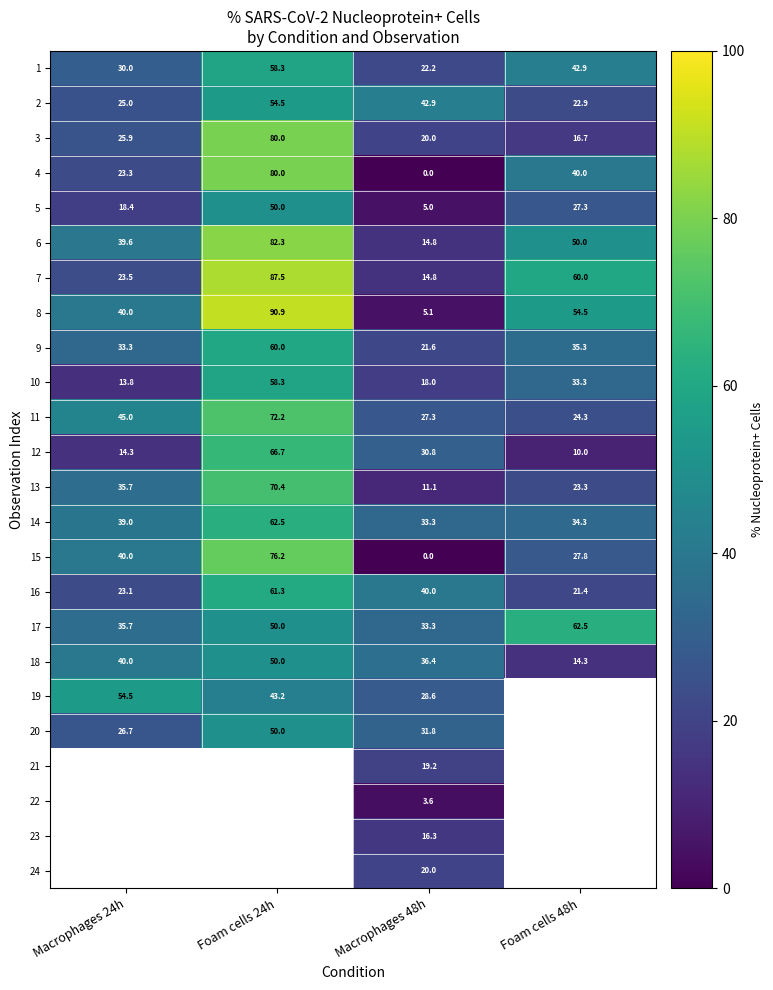

Rank the categories by 3 value from highest to lowest.

Foam cells 24h, Macrophages 24h, Macrophages 48h, Foam cells 48h